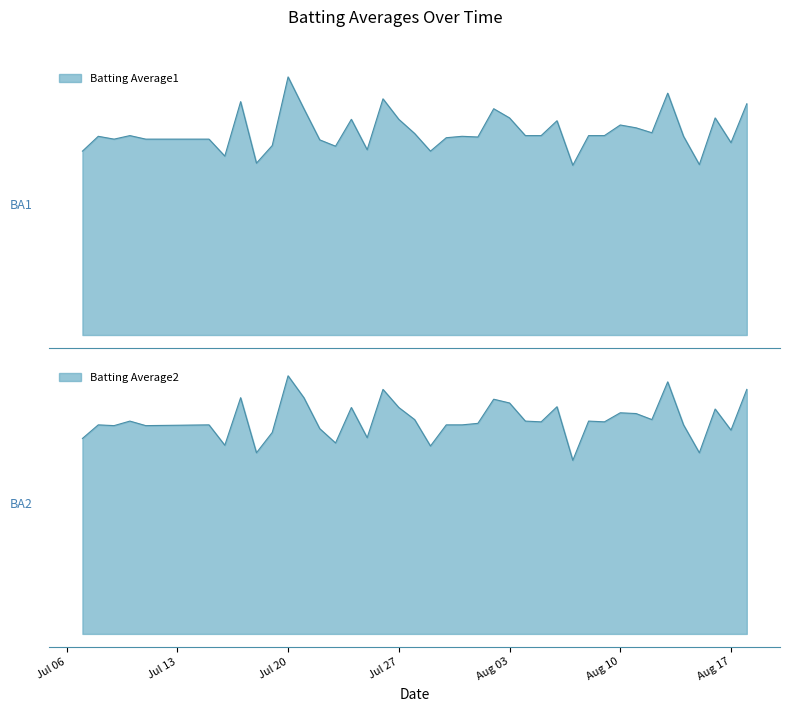

What is the label of the 14th point from the right?

2010-08-05